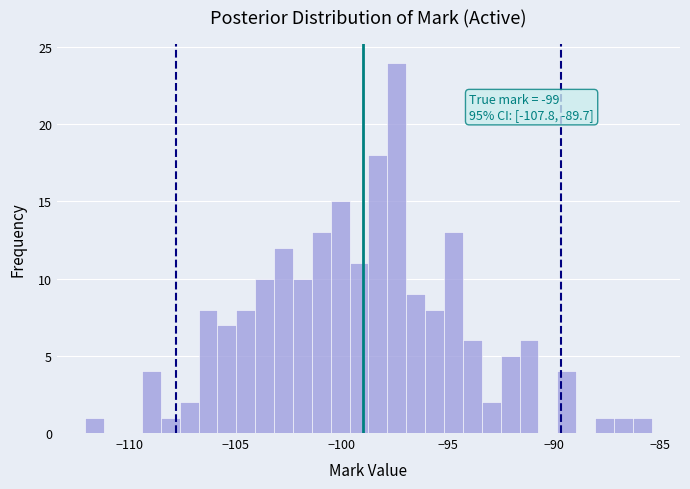

Read against the x-axis, roughly where is the centre of the tallest bar?

-97.5